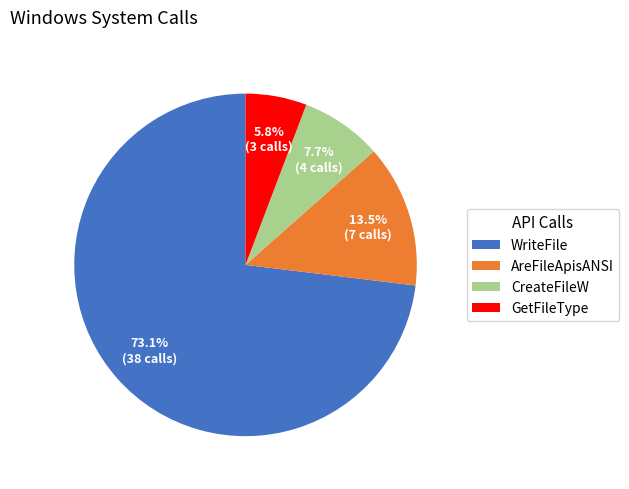

Rank the categories by value from highest to lowest.

WriteFile, AreFileApisANSI, CreateFileW, GetFileType